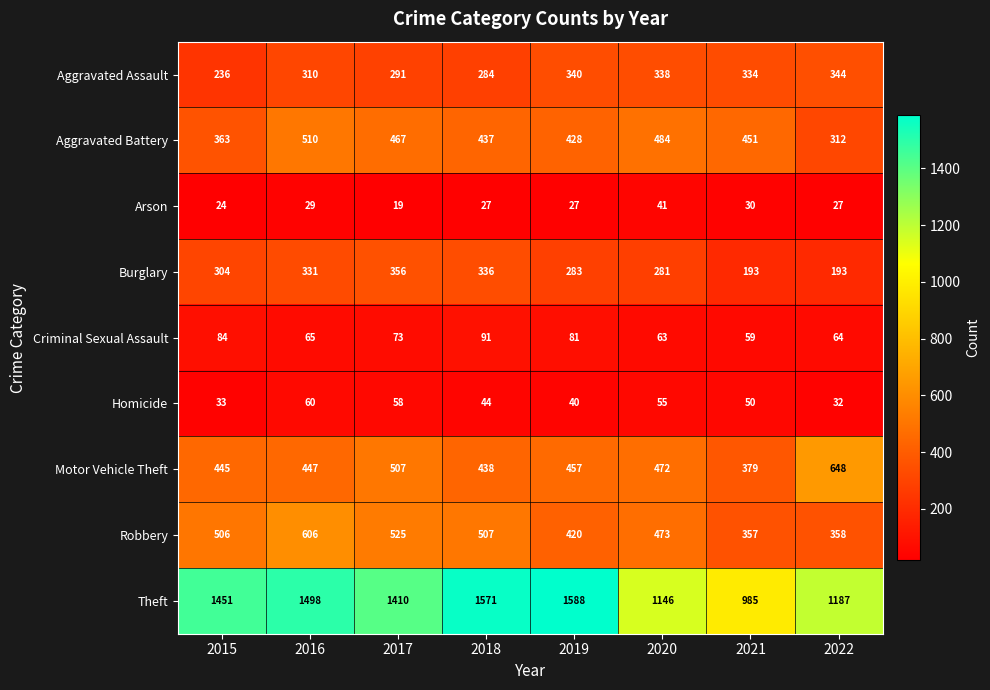

Rank the series at 2018 from highest to lowest value.

Theft, Robbery, Motor Vehicle Theft, Aggravated Battery, Burglary, Aggravated Assault, Criminal Sexual Assault, Homicide, Arson